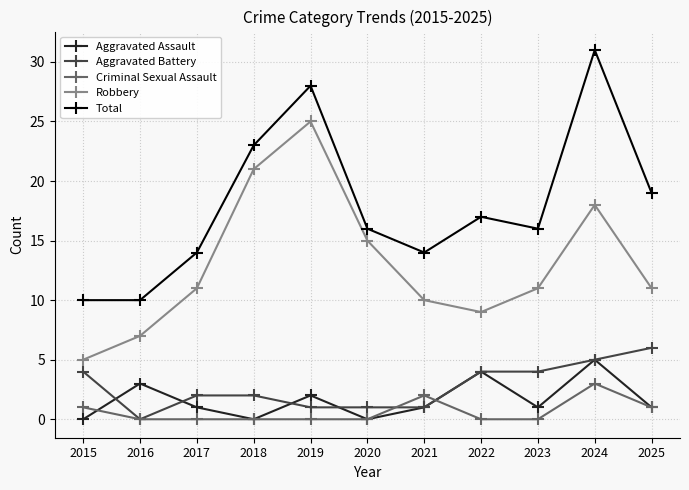

Which category has the highest value across all series?

2024